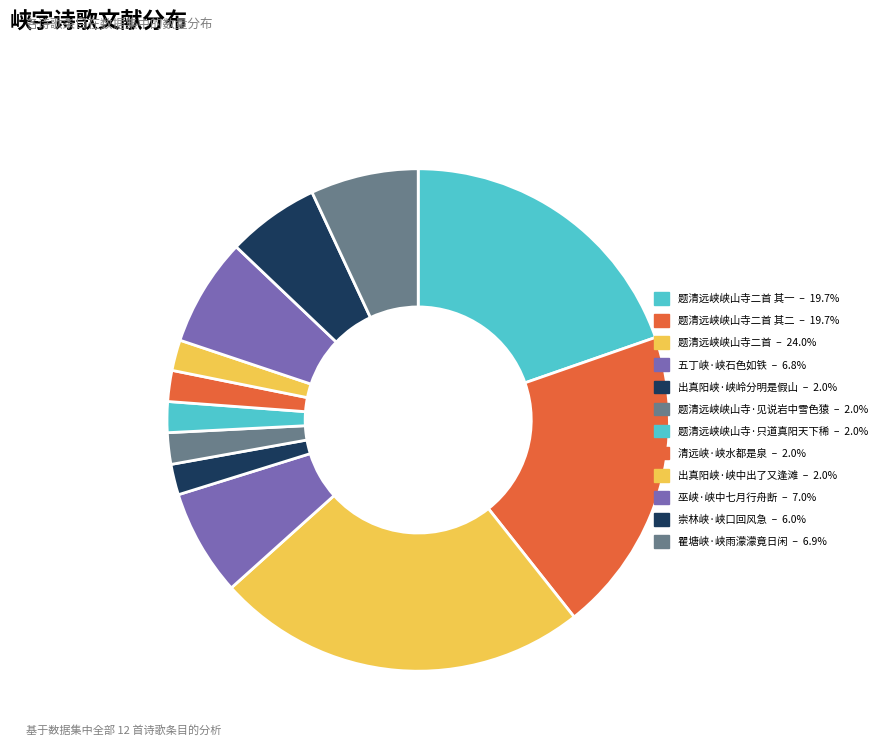

How many slices are in this pie chart?

12